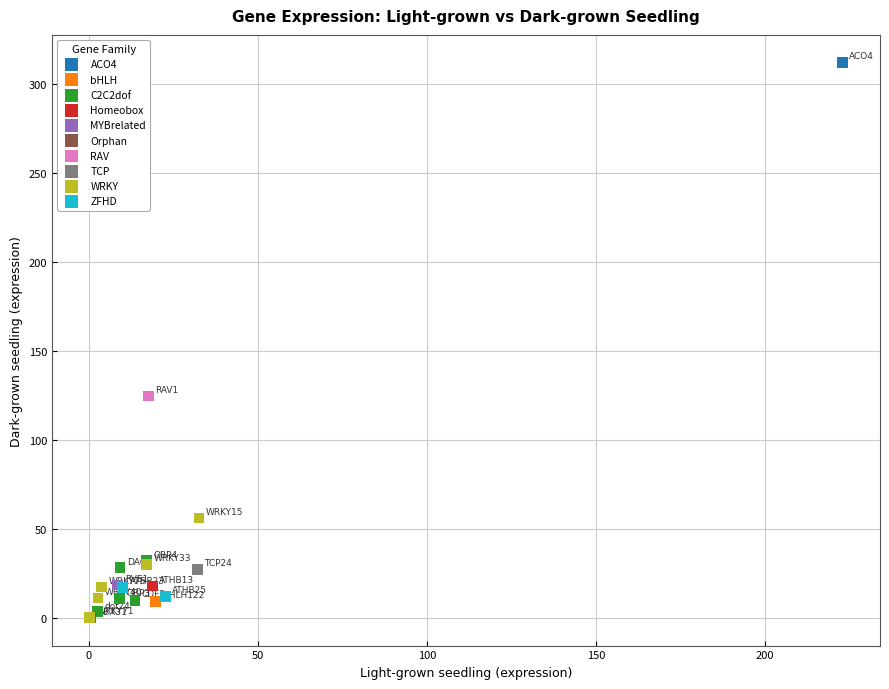

What are all the series names shown in the legend?

ACO4, bHLH, C2C2dof, Homeobox, MYBrelated, Orphan, RAV, TCP, WRKY, ZFHD